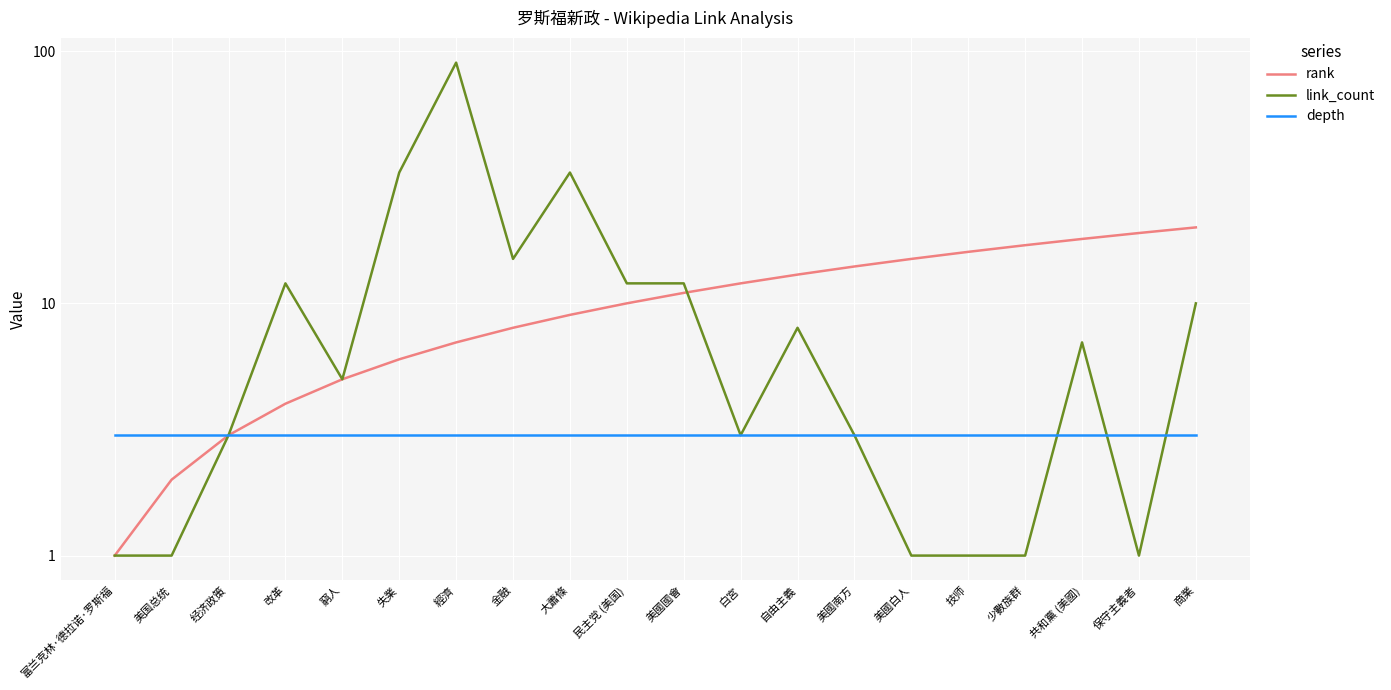

Is it true that rank equals 21 at 美國白人?

False